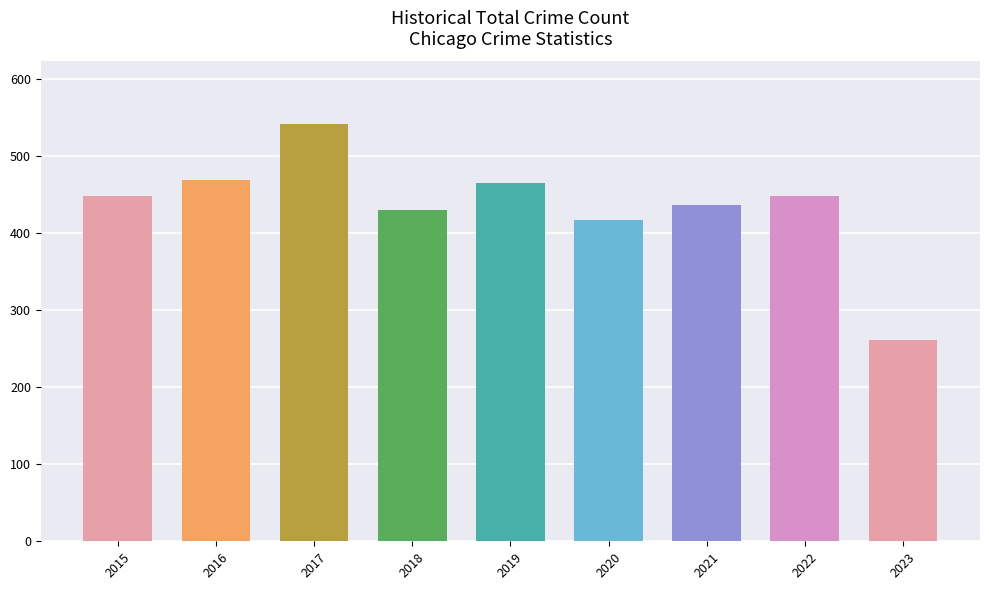

What is the change in value from 2022 to 2023?

-188